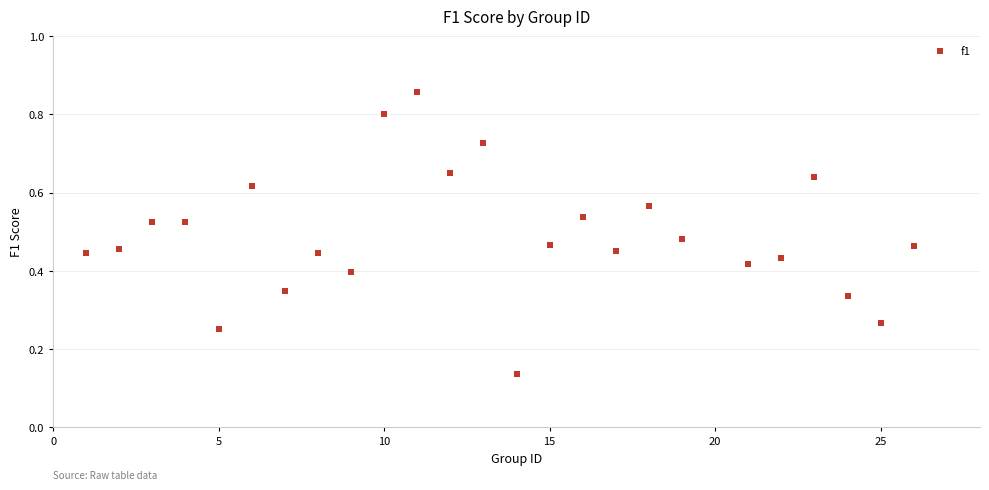

What is the range of X values (max minus min)?

25.0